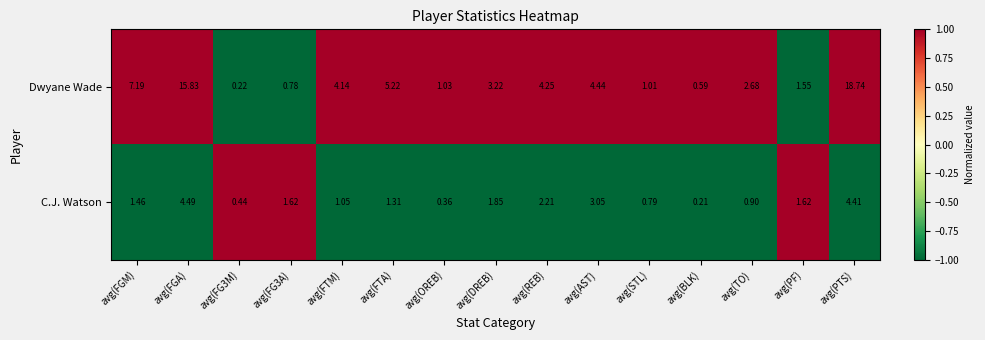

At which category is the sum across all series the highest?

avg(PTS)